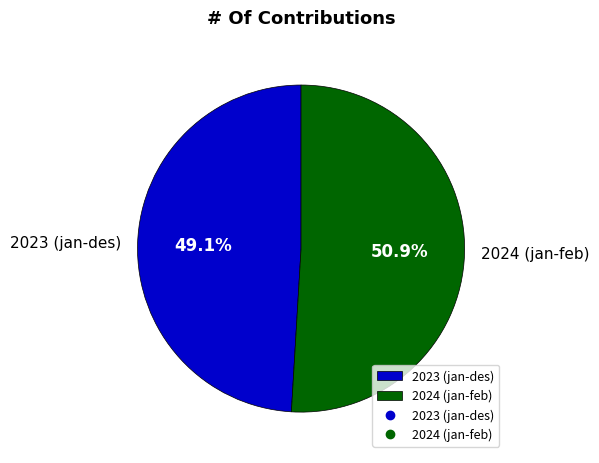

What percentage is the 2023 (jan-des) slice, to the nearest percent?

49%